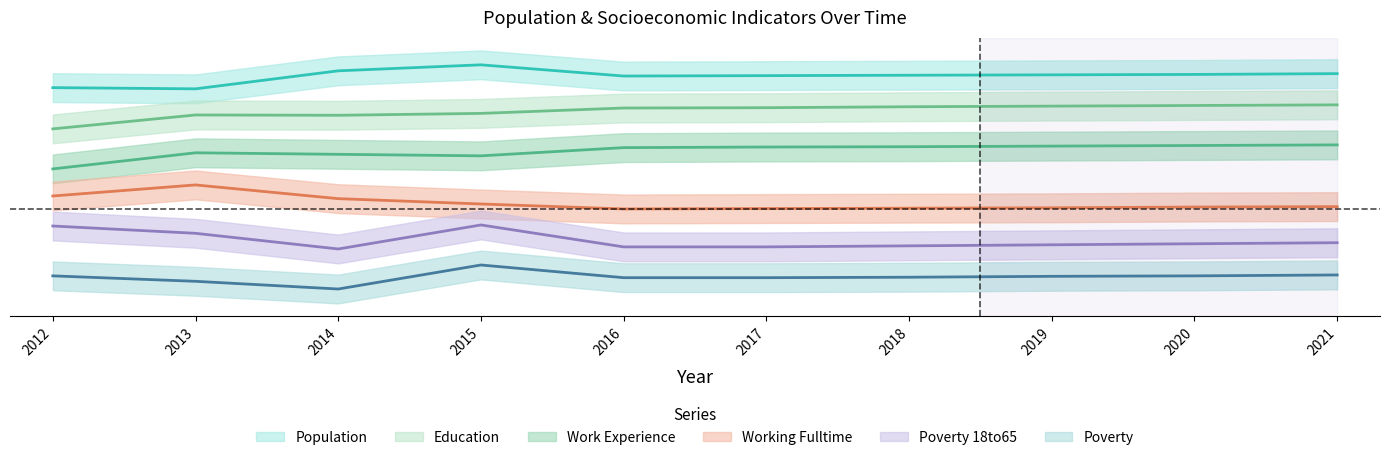

Between 2015 and 2020, which series saw the biggest shift?

Poverty_18to65